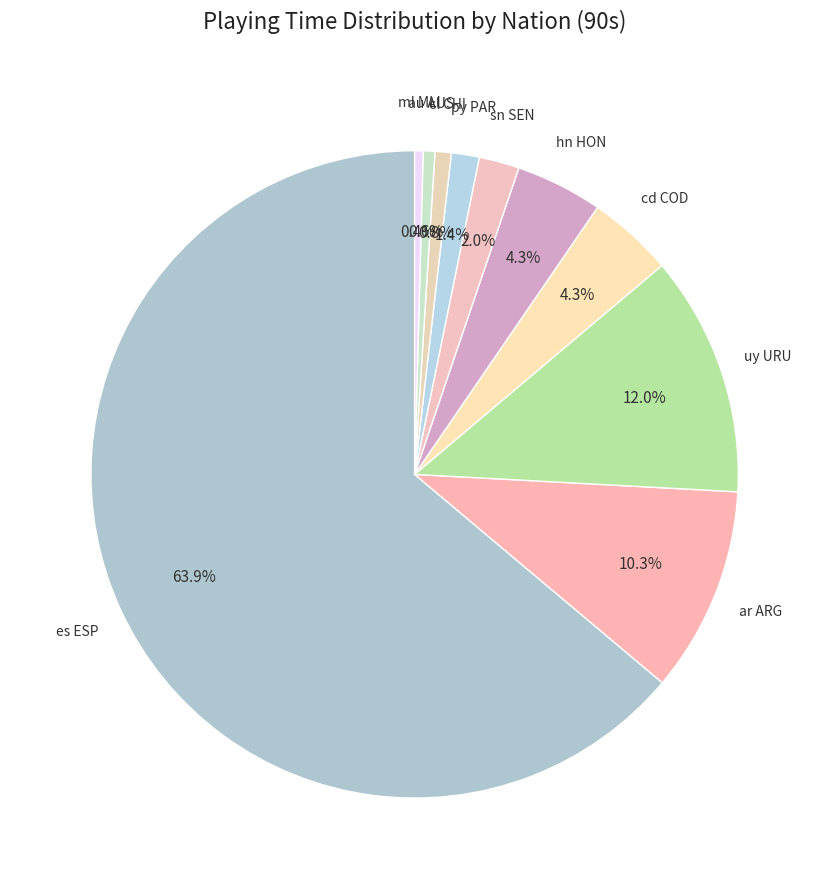

Which slice is the largest?

es ESP